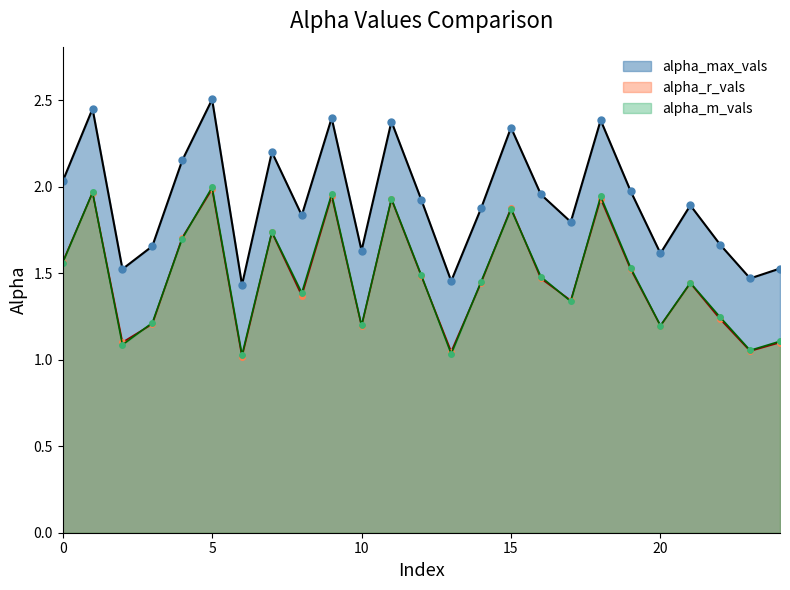

What is the value of the alpha_max_vals point at the 10th from the left?

2.4